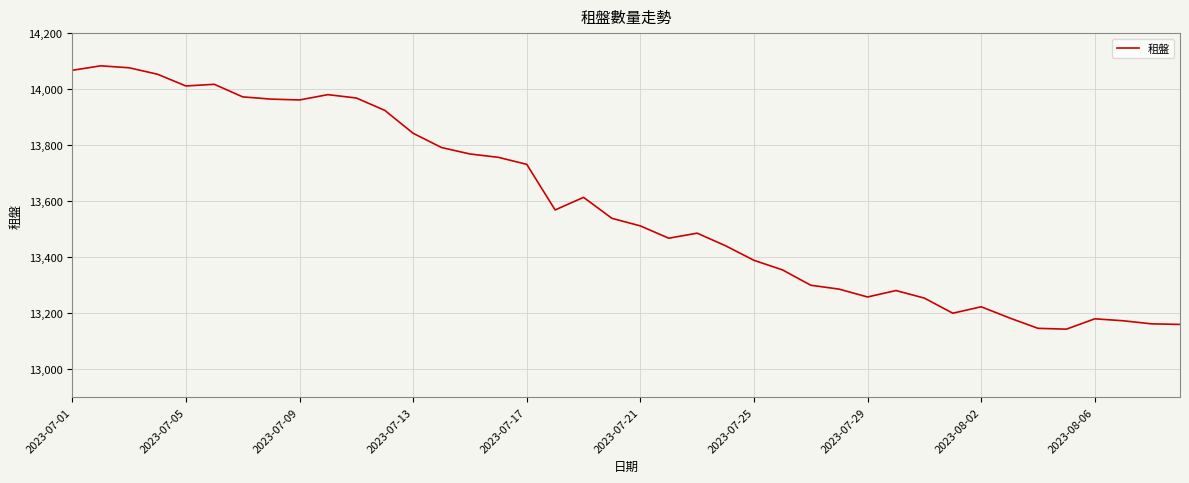

What is the greatest value displayed?

14084